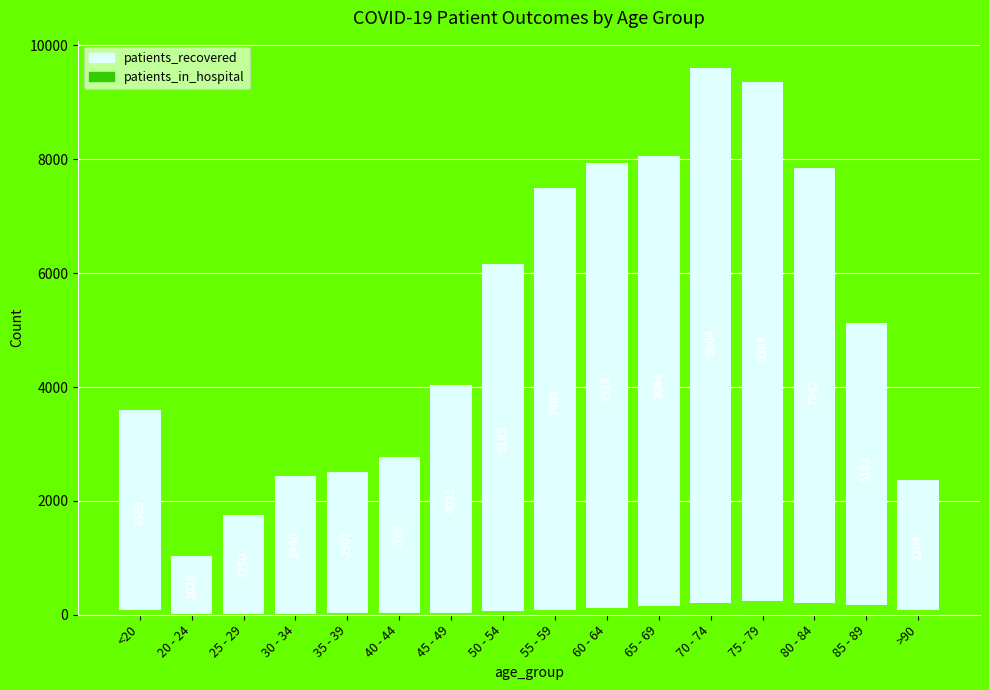

Which category has the highest value across all series?

70 - 74